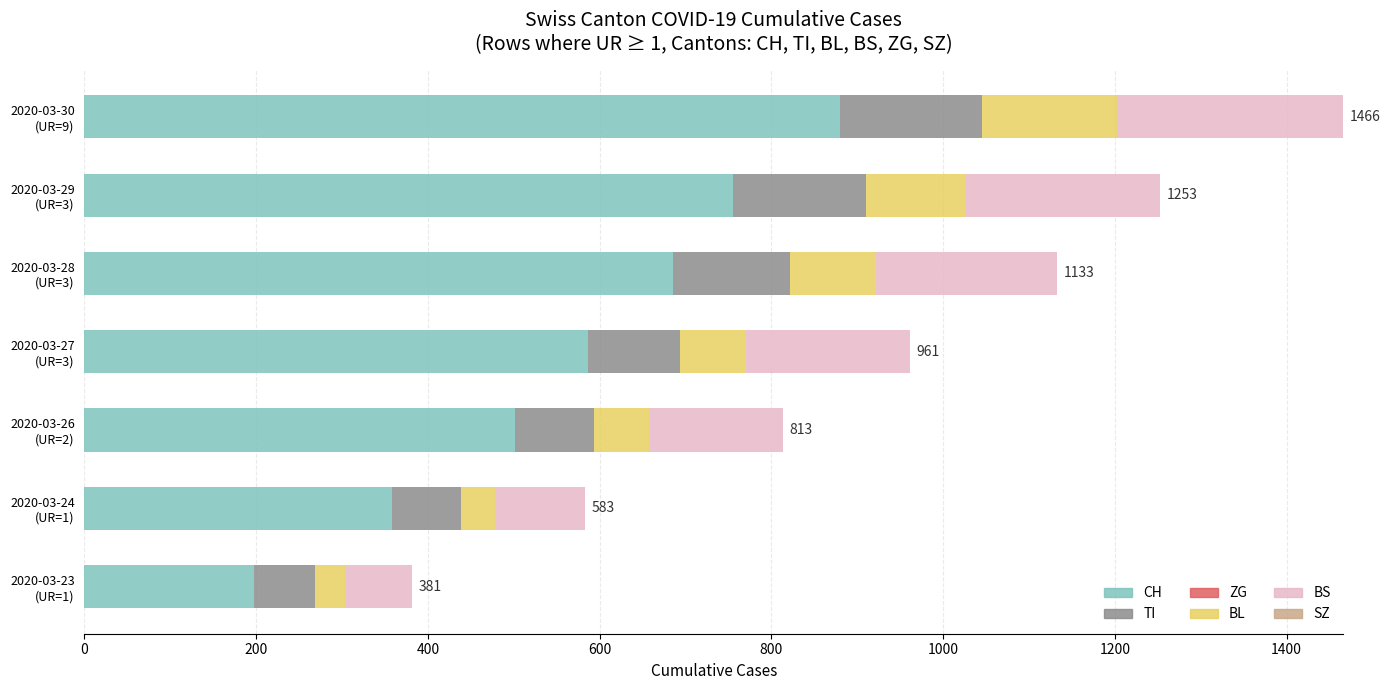

What is the maximum value for CH?

880